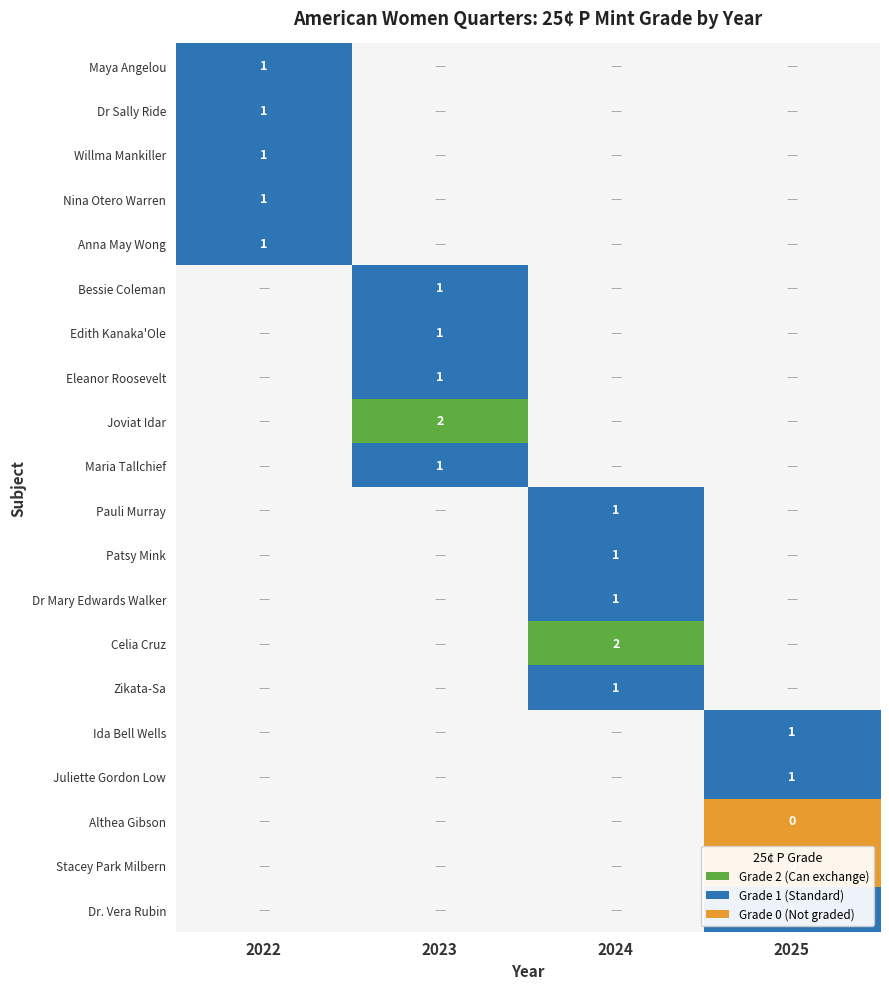

The value of Celia Cruz at 2024 is 0. True or false?

False